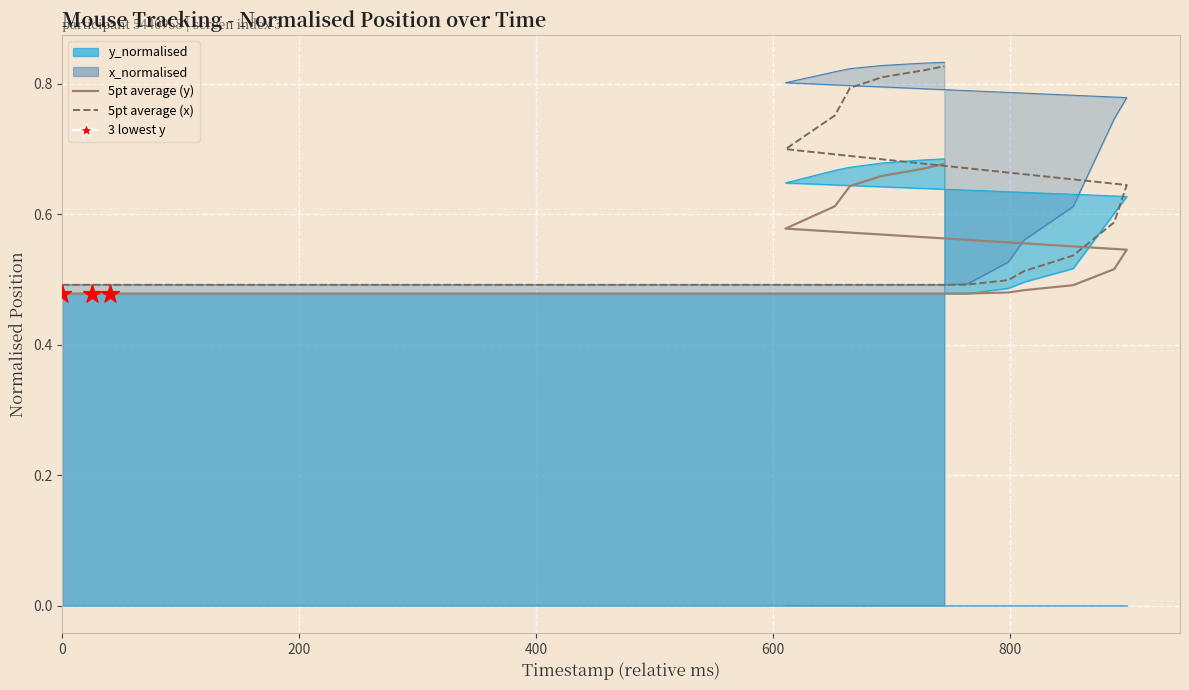

What is the total value across all series at 400?

1.0